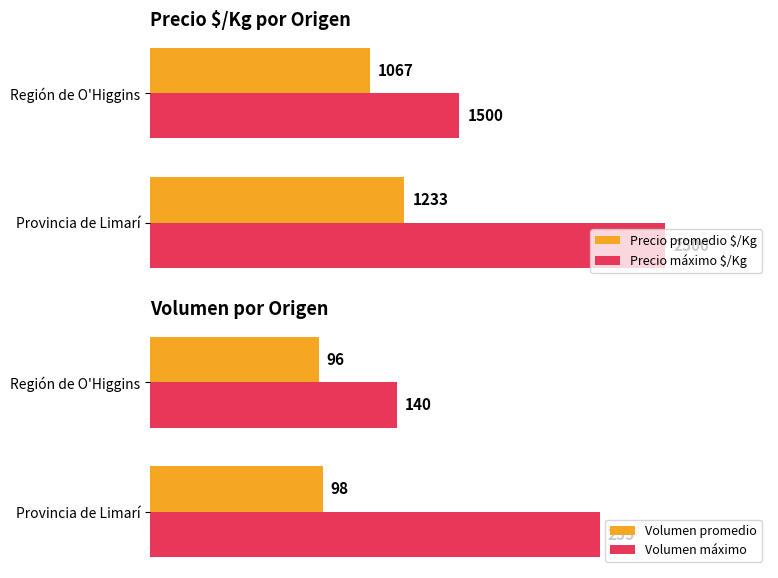

How many groups of bars are there?

2